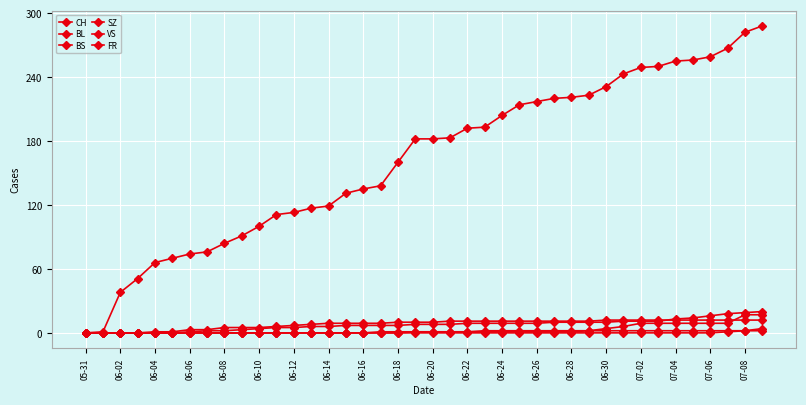

How many values in the VS series exceed 0?

3